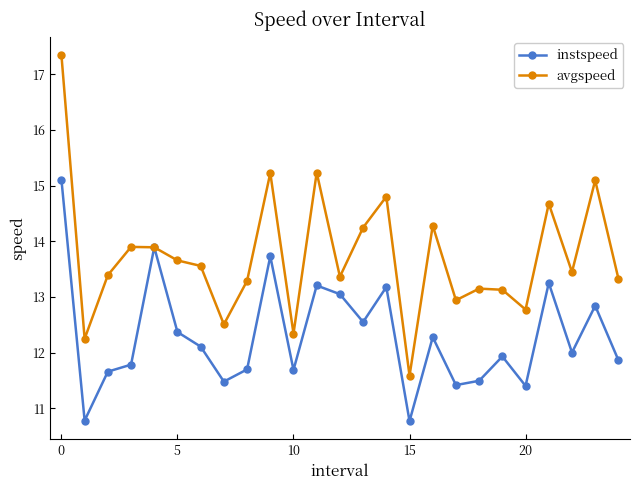

What is the value of the avgspeed point at the 1st from the left?

17.3